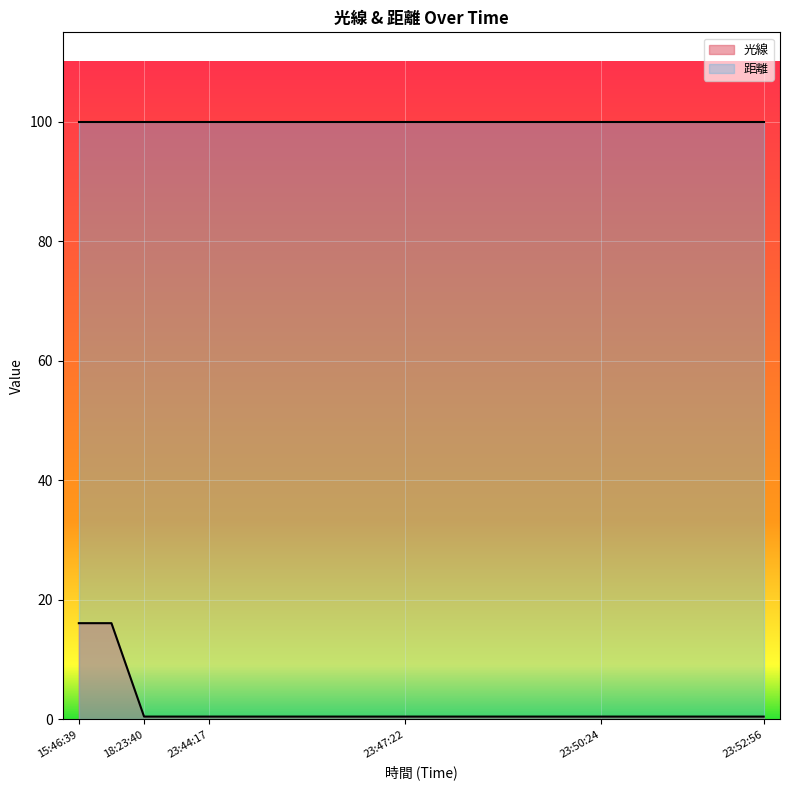

Is it true that 距離 equals 100.0 at 23:44:17?

True